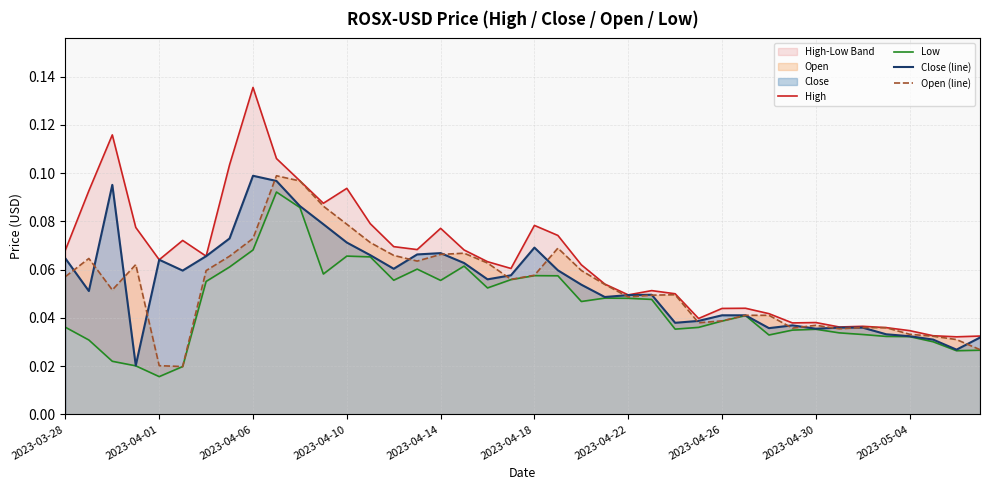

True or false: Close (line) and Low cross at least once.

False